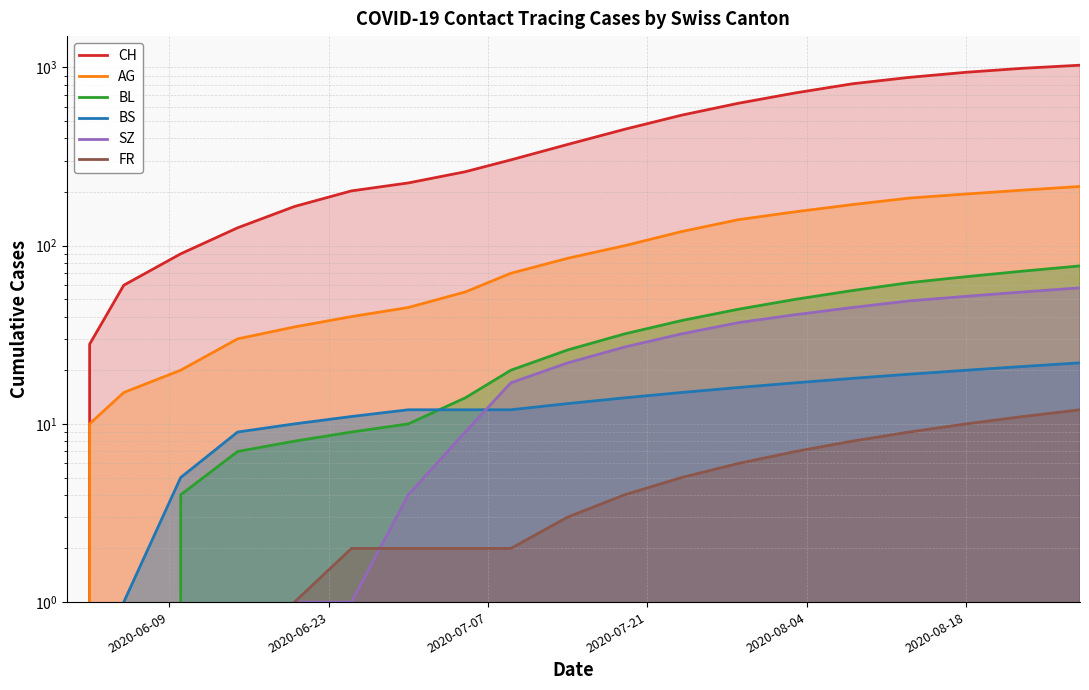

How many lines are shown in the chart?

6